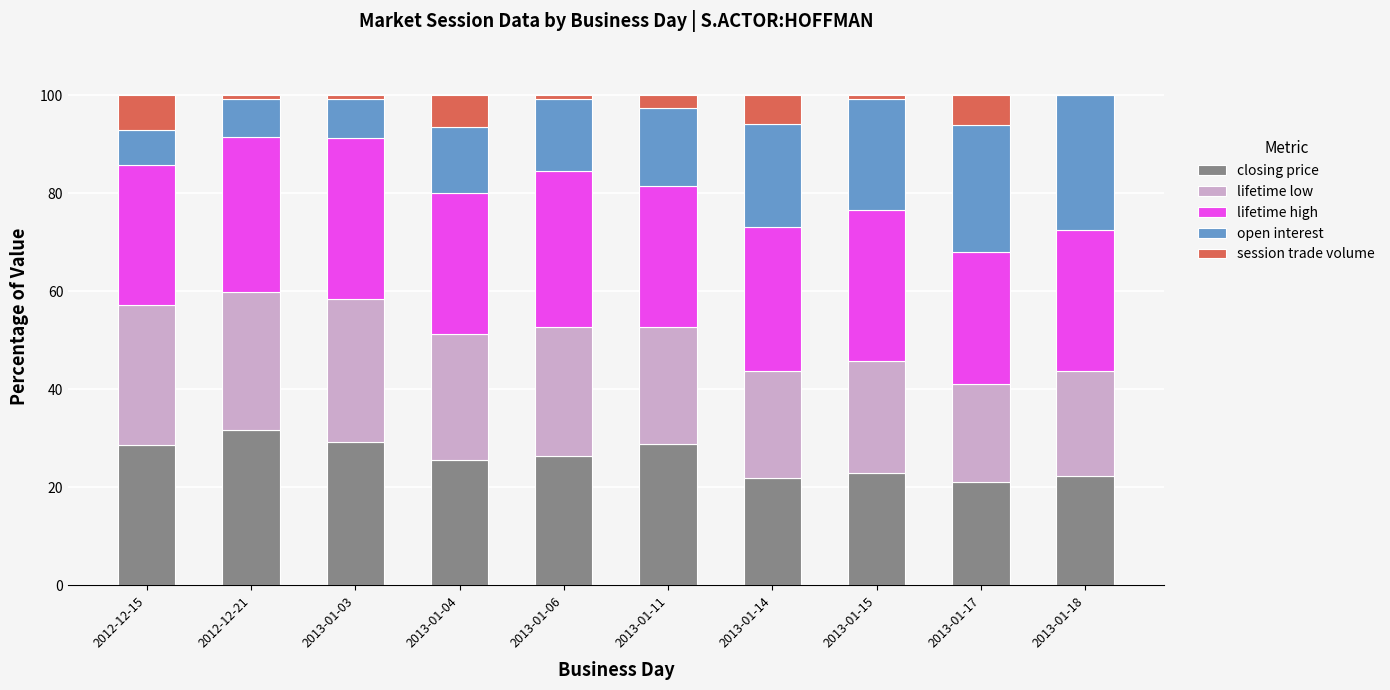

The value of closing price at 2013-01-11 is 14.9. True or false?

False